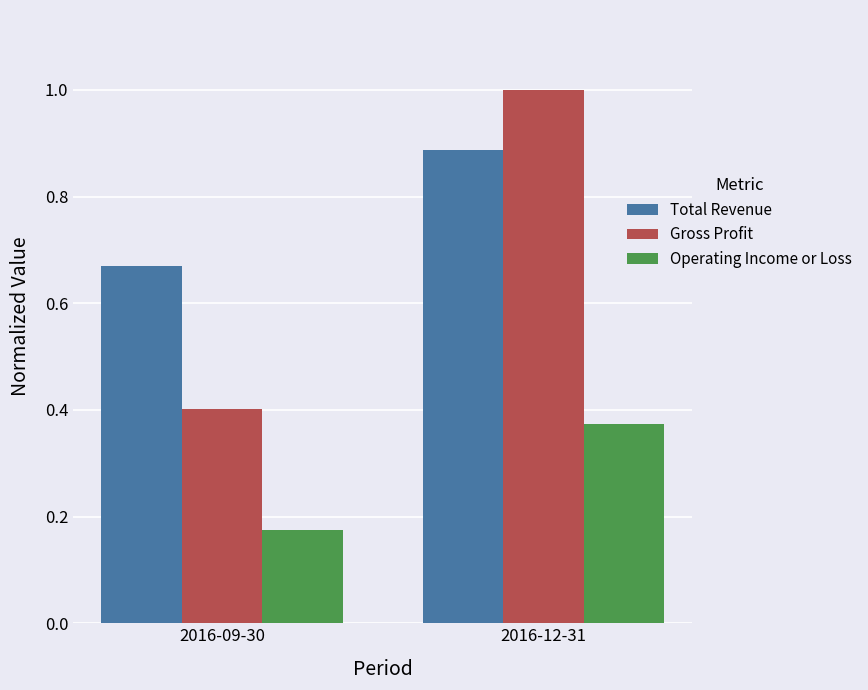

How many groups of bars are there?

2